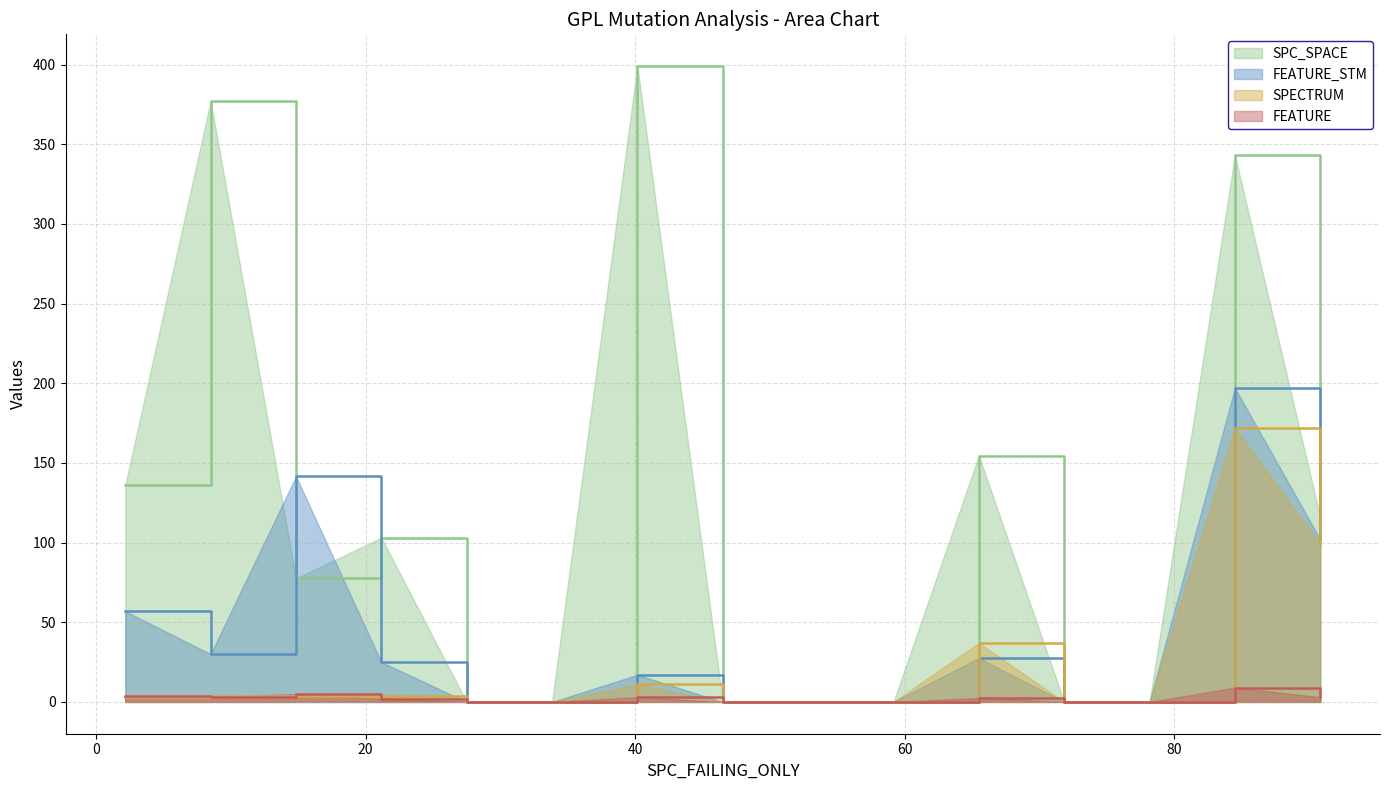

Which series has the largest range (max minus min)?

SPC_SPACE